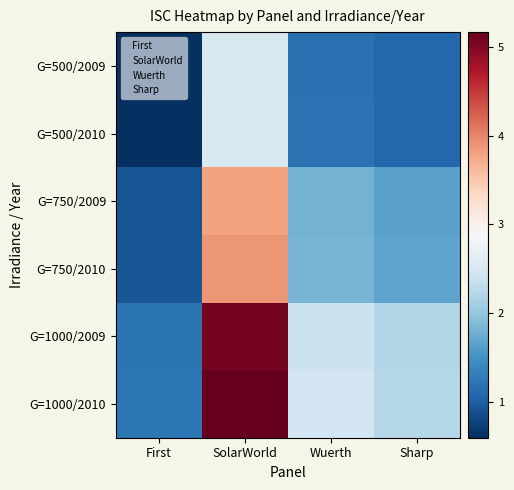

At how many categories does at least one series exceed 4?

1